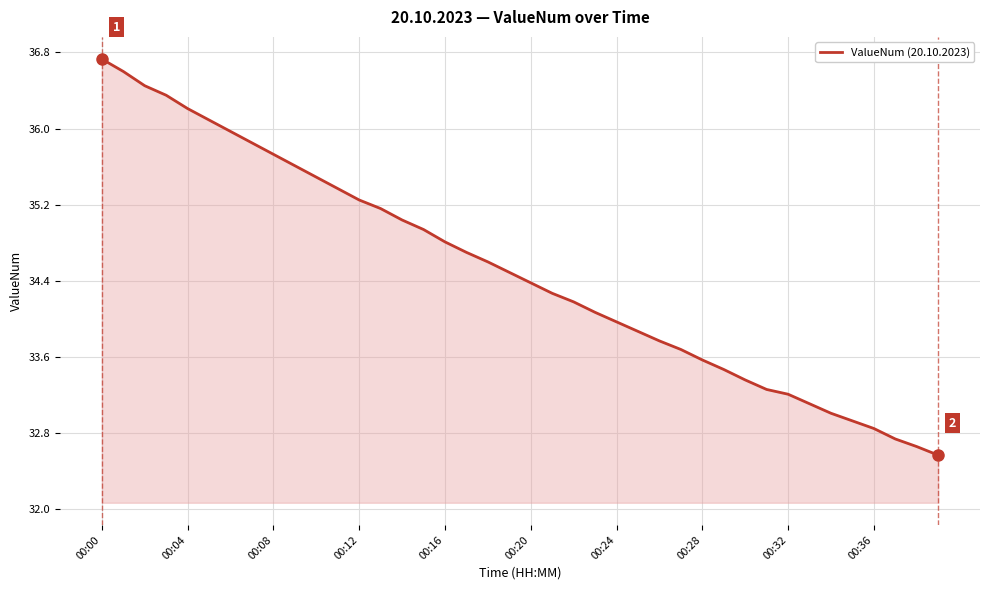

What is the difference between the maximum and minimum values?

4.2